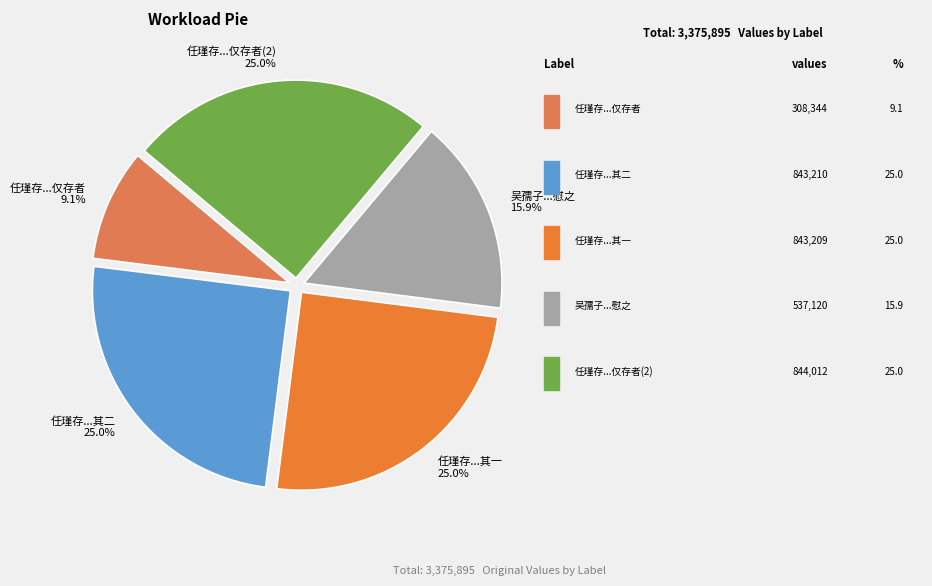

Combined, do 吴孺子...慰之 15.9% and 任瑾存...其二 25.0% account for over 50%?

No